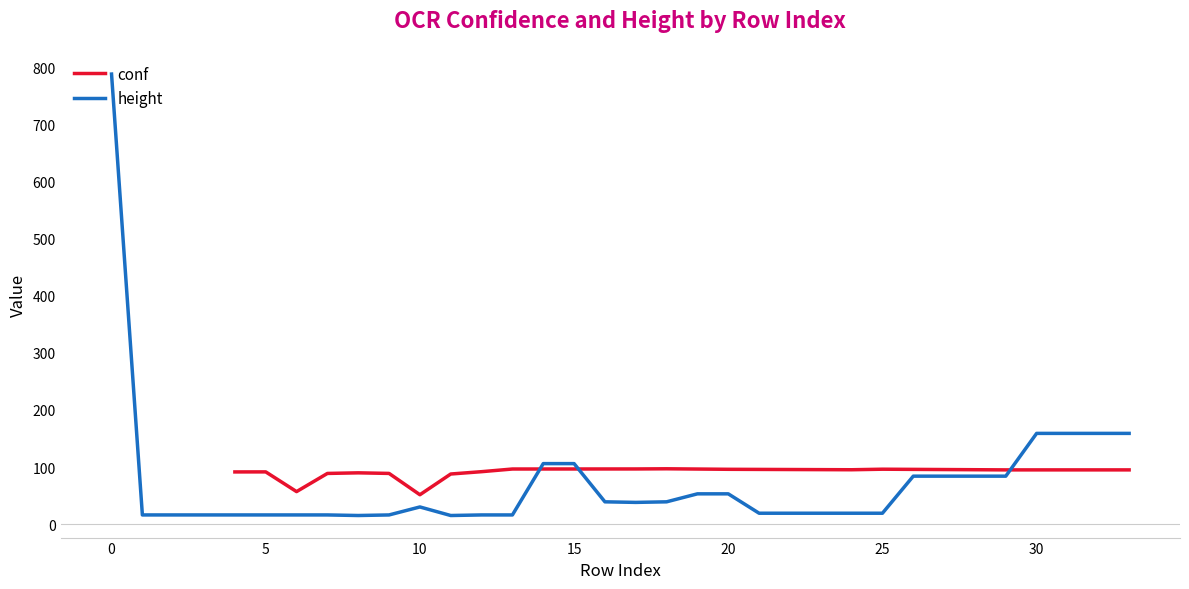

What is the average value?

74